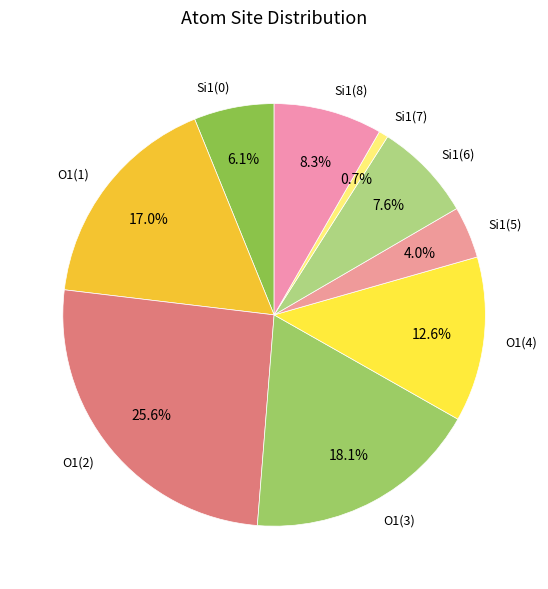

To the nearest percent, what is the average slice percentage?

11%